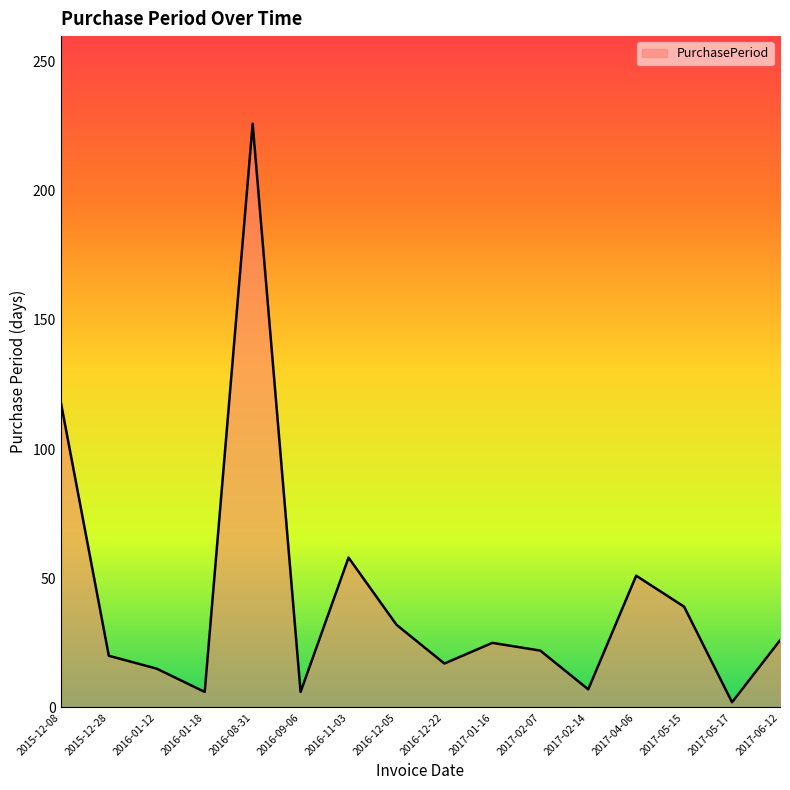

What is the change in value from 2017-01-16 to 2017-02-14?

-18